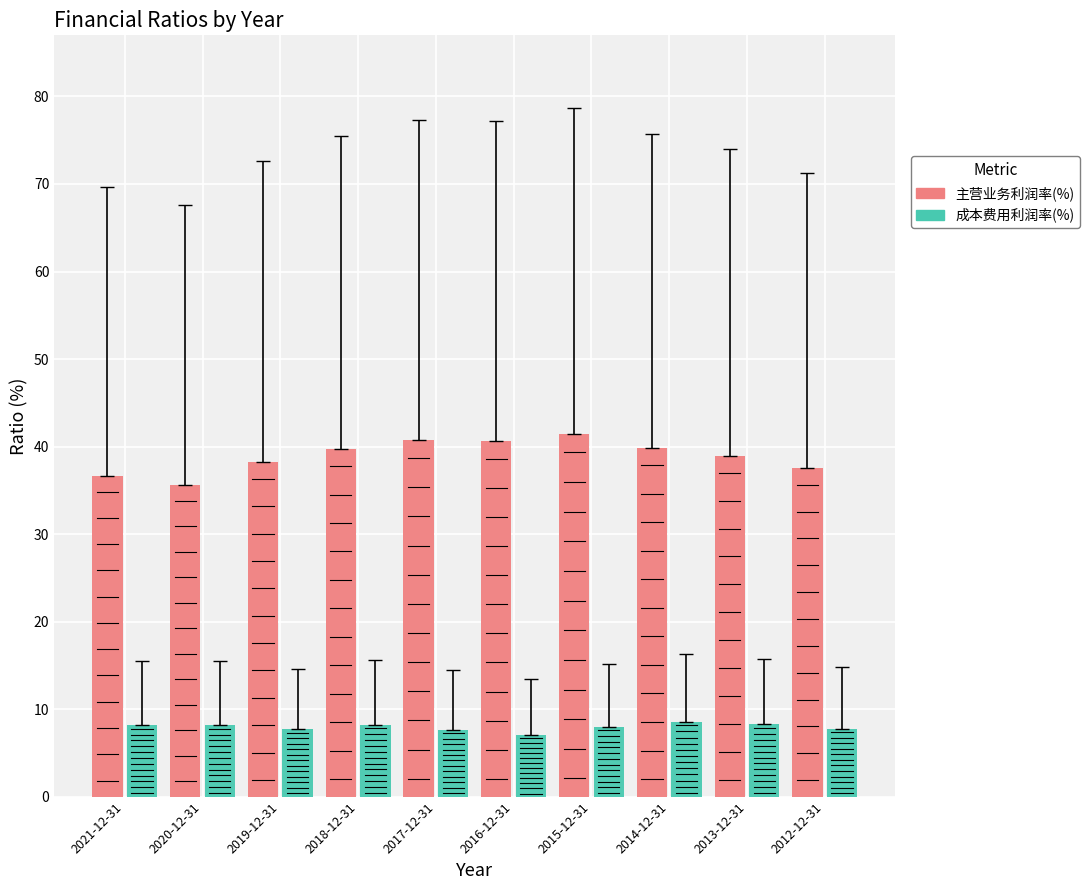

Rank the series at 2020-12-31 from lowest to highest value.

成本费用利润率(%), 主营业务利润率(%)